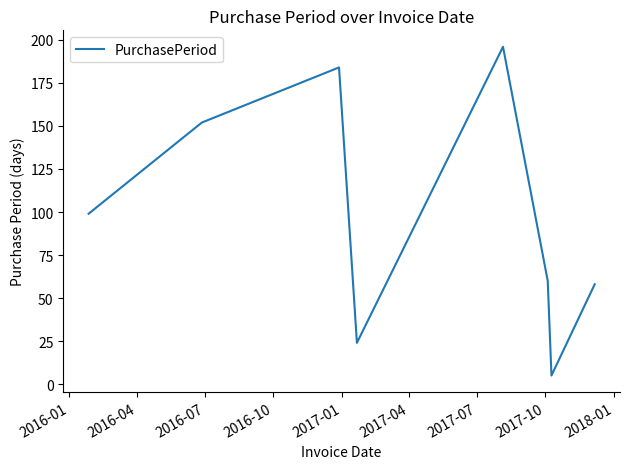

What is the greatest value displayed?

196